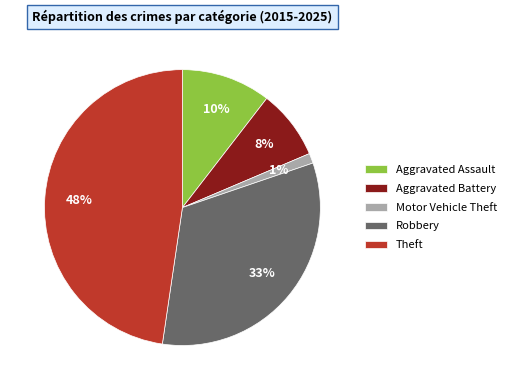

Rank the categories by value from highest to lowest.

Theft, Robbery, Aggravated Assault, Aggravated Battery, Motor Vehicle Theft